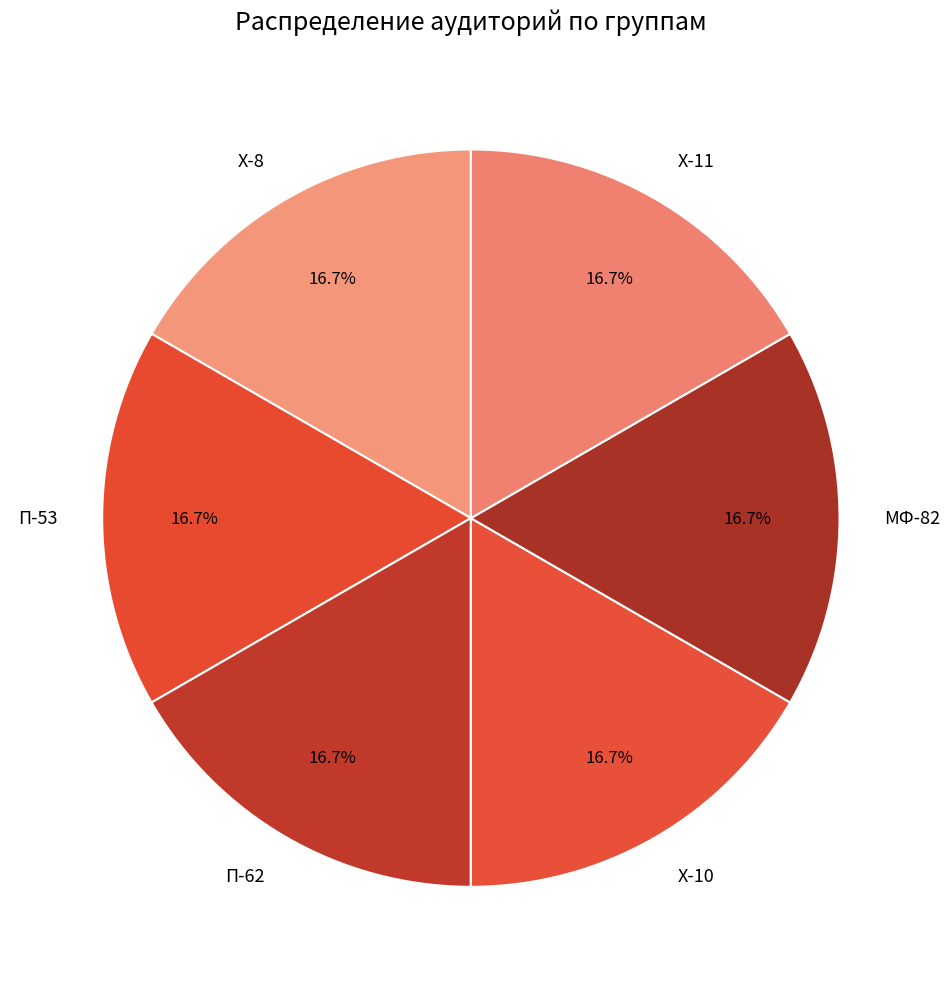

Is it true that П-53 is 2% of the pie?

False